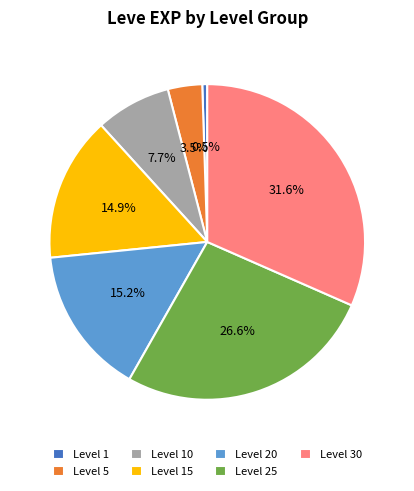

What is the ratio of the value at Level 15 to the value at Level 20?

1.0